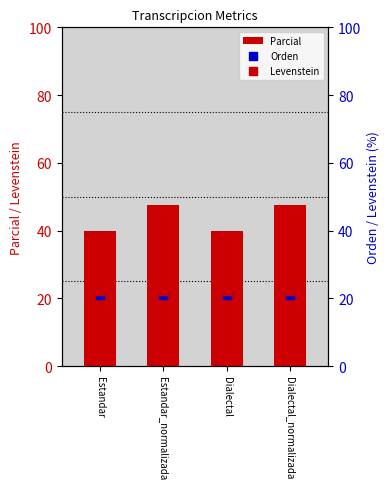

At how many categories does at least one series exceed 40?

2